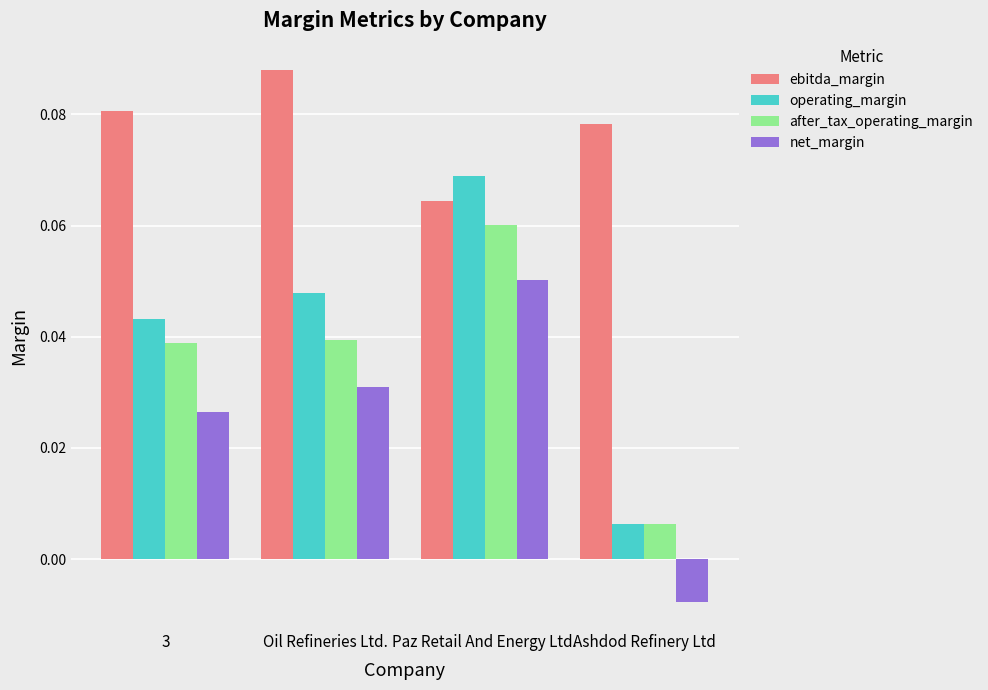

List the series in order of their peak value, highest first.

ebitda_margin, operating_margin, after_tax_operating_margin, net_margin